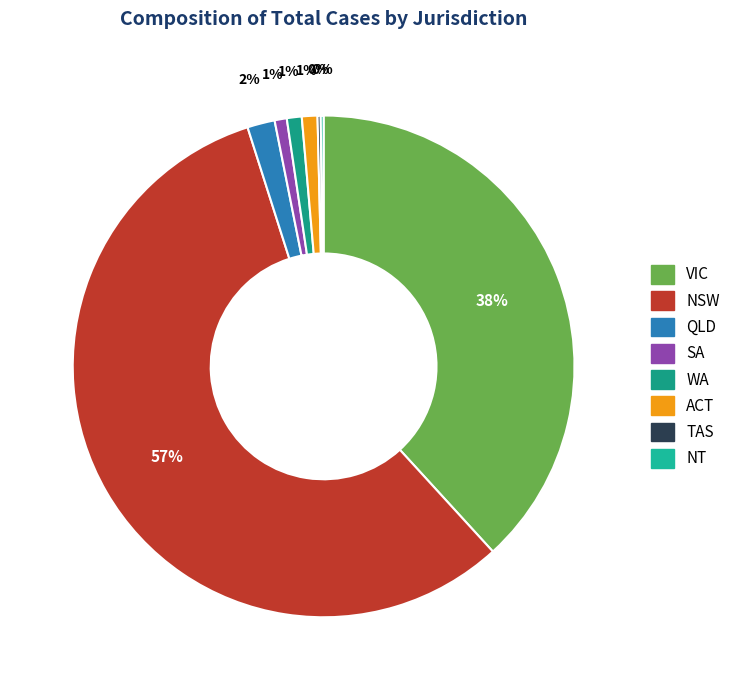

What is the change in value from WA to NT?

-898